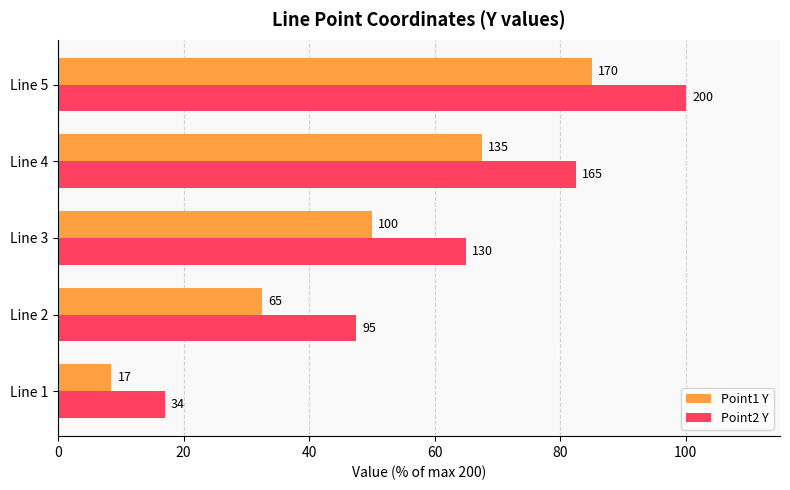

What are all the series names shown in the legend?

Point1 Y, Point2 Y